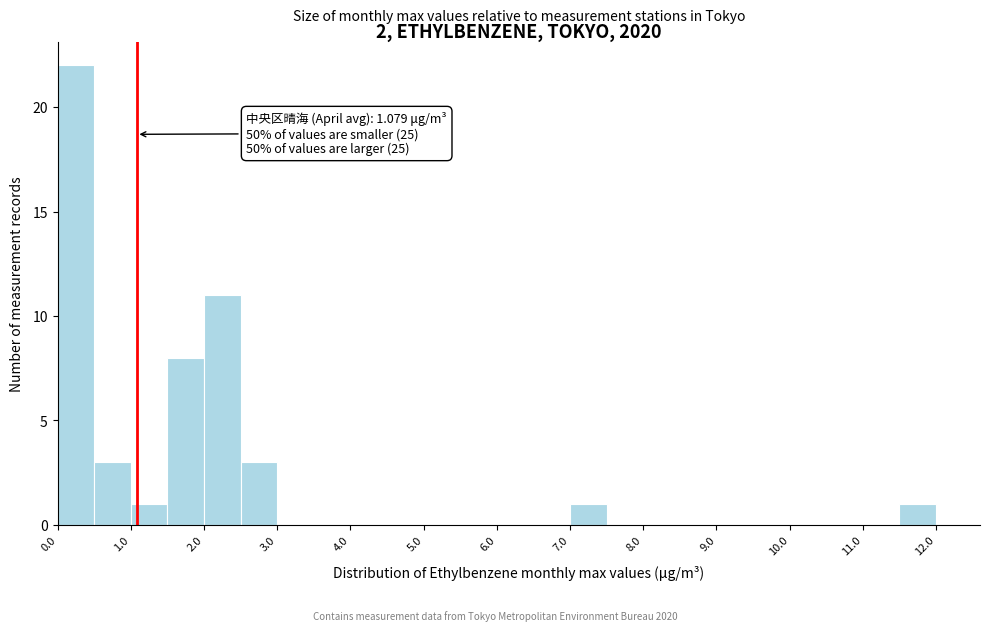

Which range on the x-axis has the tallest bar?

0.0 to 0.5